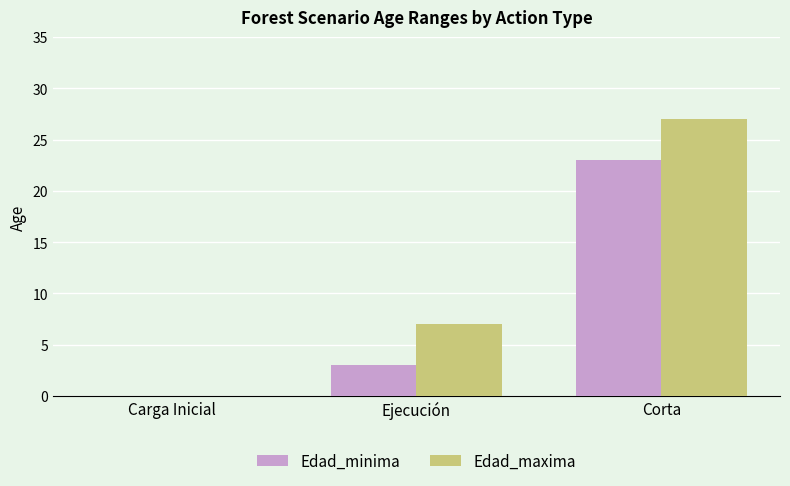

How many positive values does the Edad_minima series have?

2